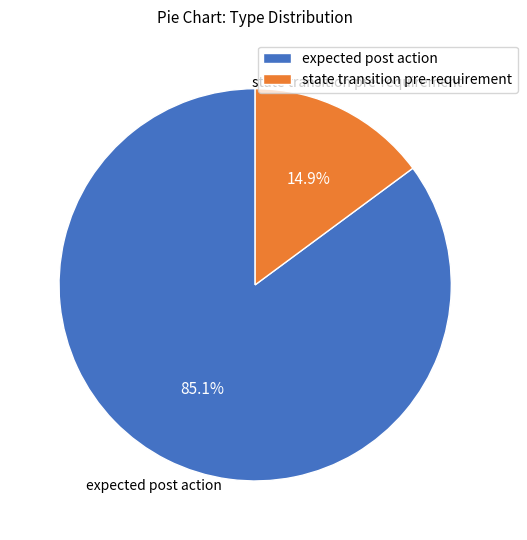

Rank the categories by value from highest to lowest.

expected post action, state transition pre-requirement